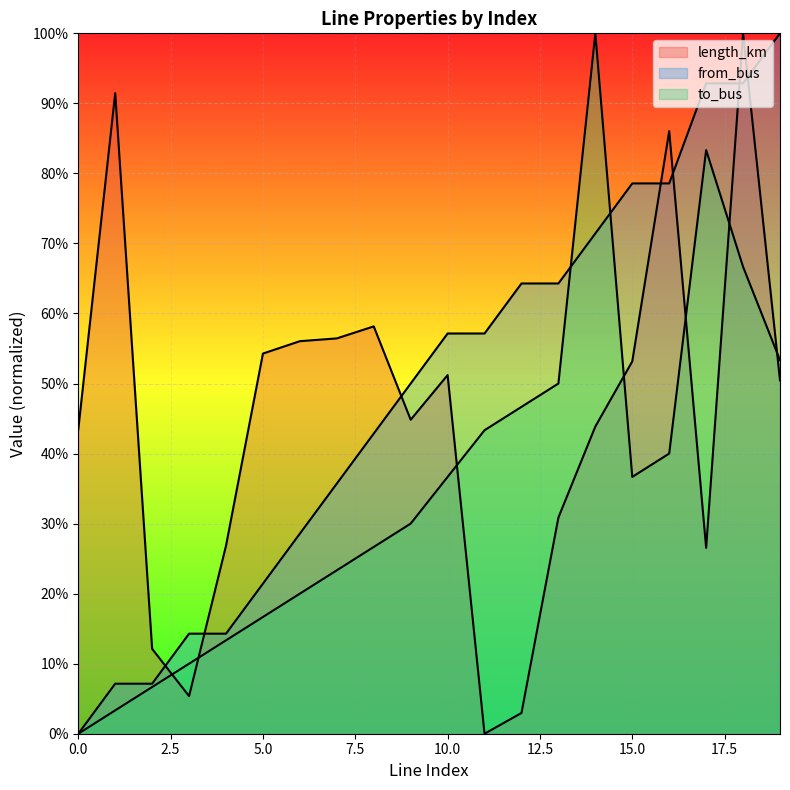

Where do to_bus and length_km first cross each other?

2 and 3